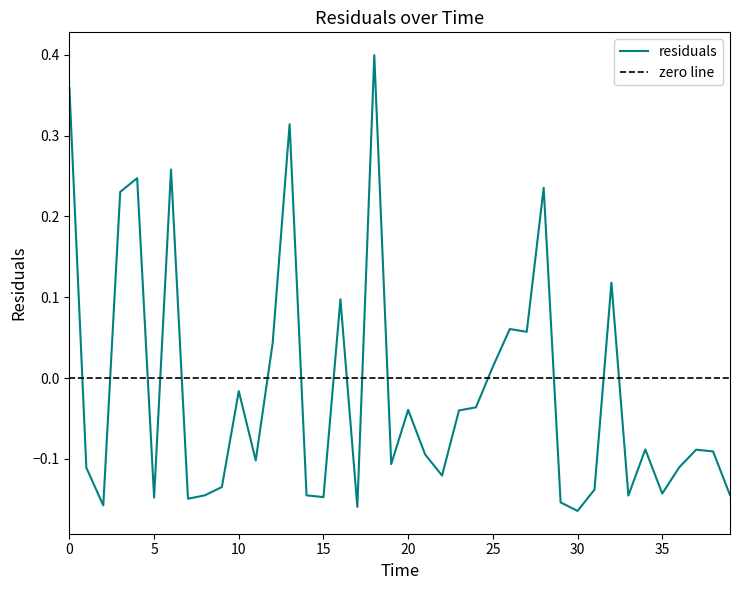

What is the sum of the values at 26 and 28?

0.3